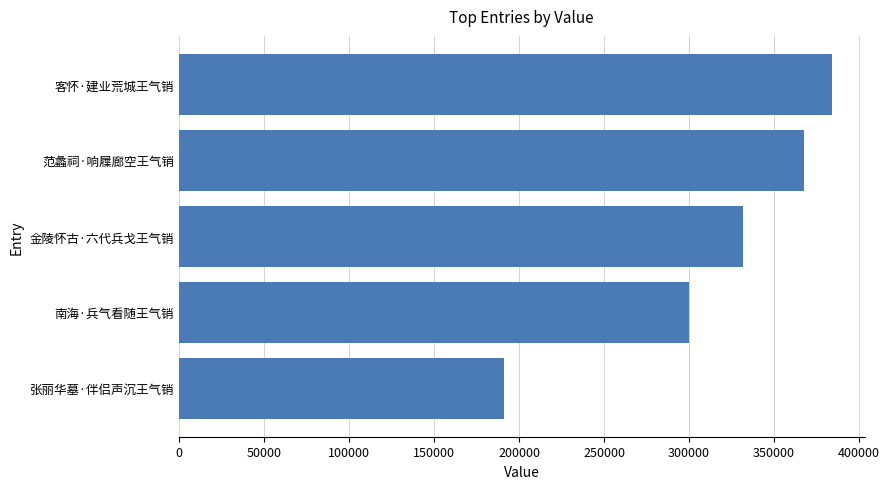

Between 范蠡祠·响屧廊空王气销 and 南海·兵气看随王气销, which is larger?

范蠡祠·响屧廊空王气销